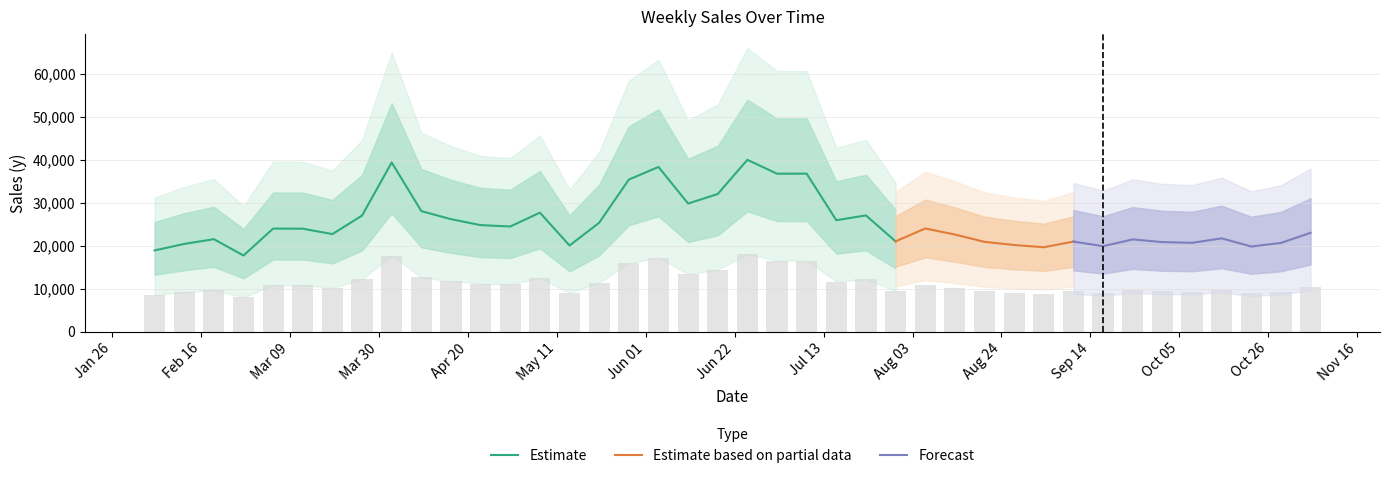

What is the lowest value of the Estimate series?

17702.0